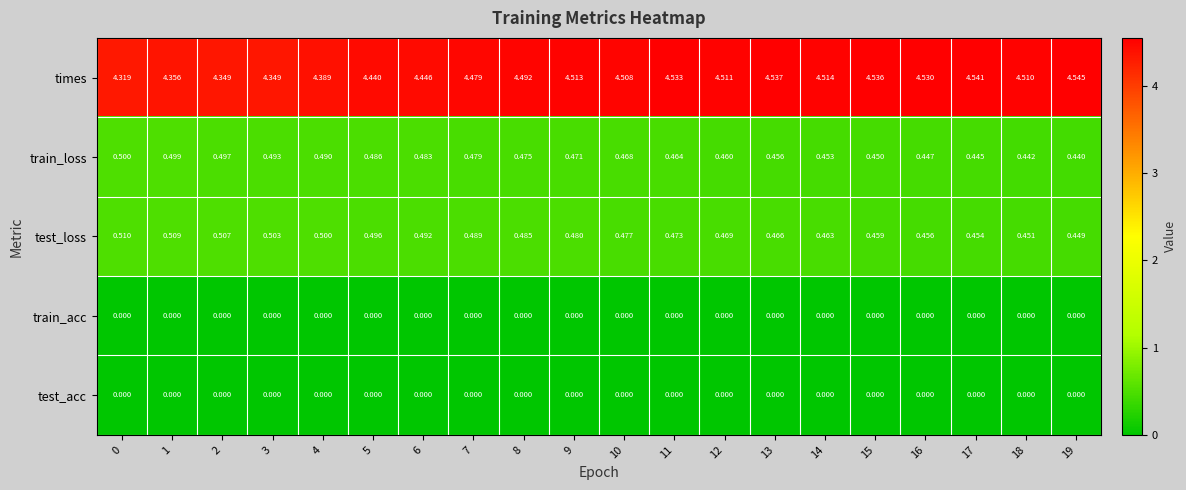

Which series changed the most between 13 and 15?

test_loss